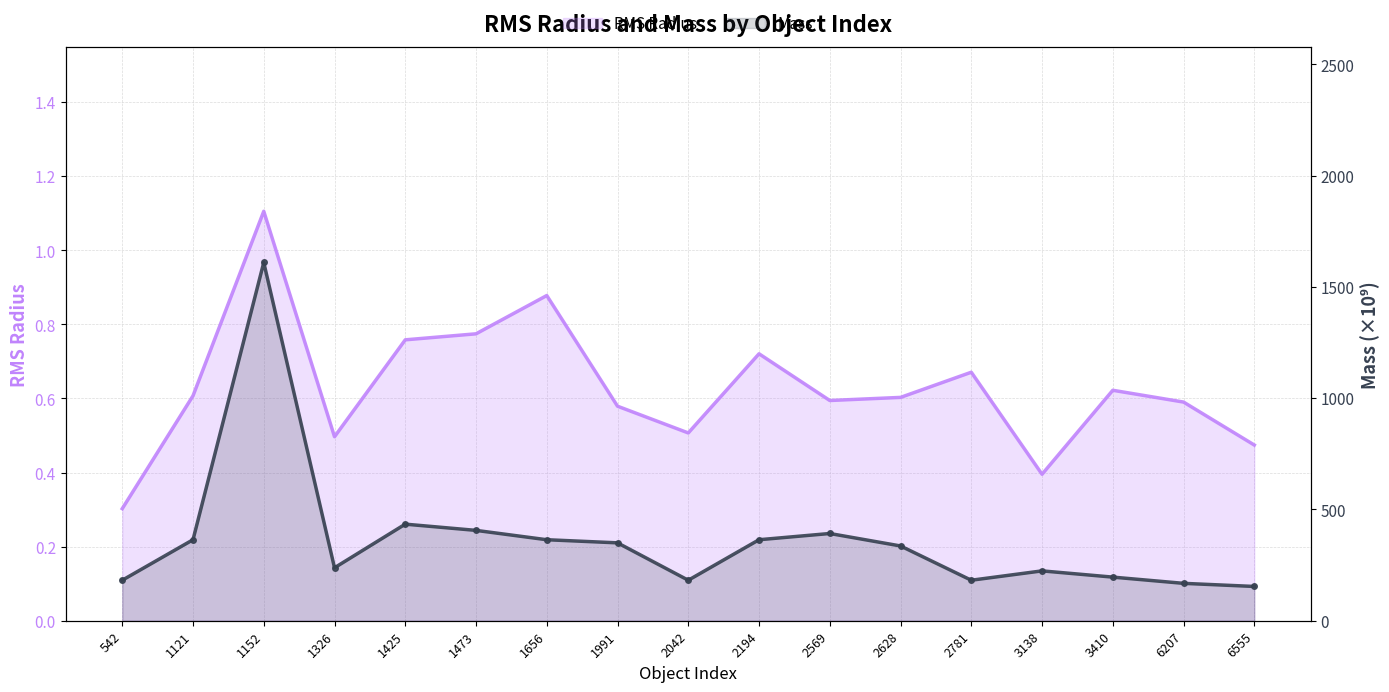

True or false: Mass and RMS Radius cross at least once.

False